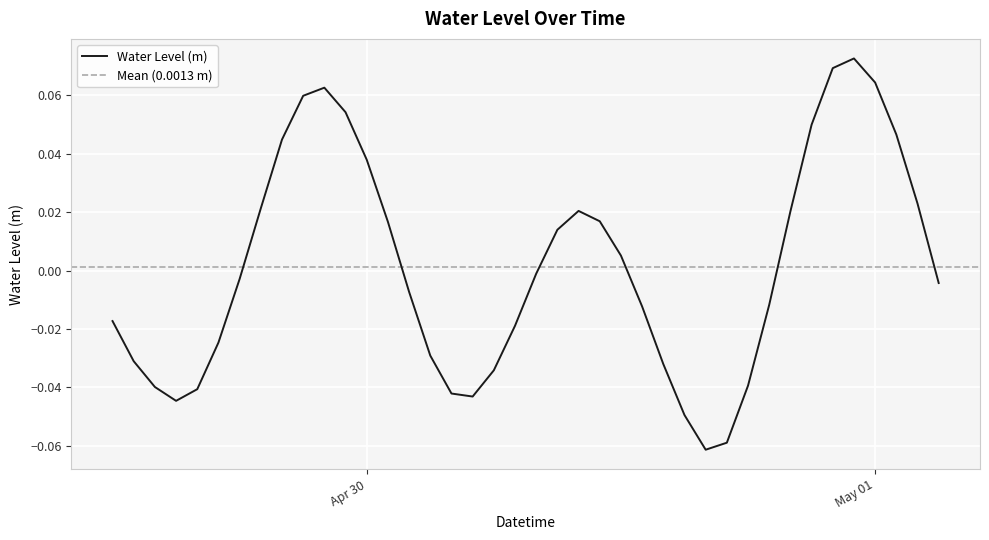

Which label corresponds to the smallest value in the chart?

2023-04-30 16:00:00